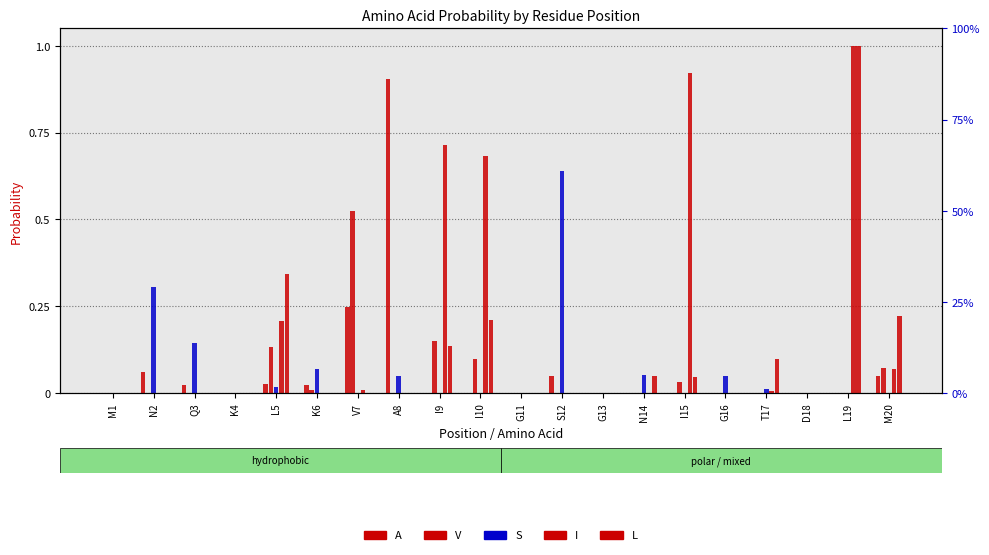

How many data points does each series have?

20